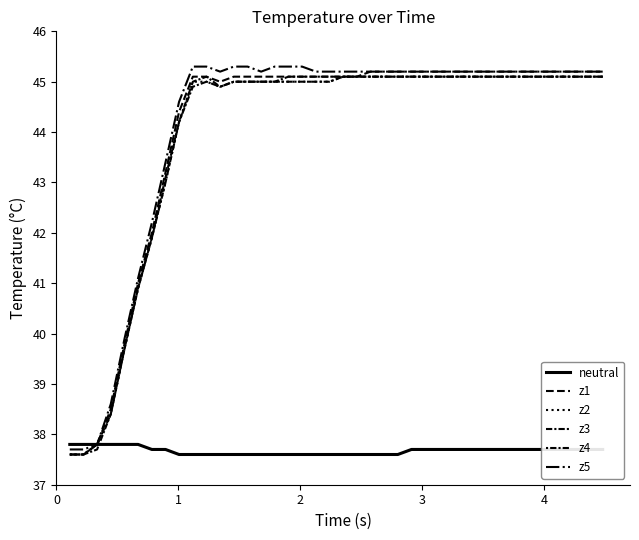

What is the difference between the maximum and minimum values in the z4 series?

7.5